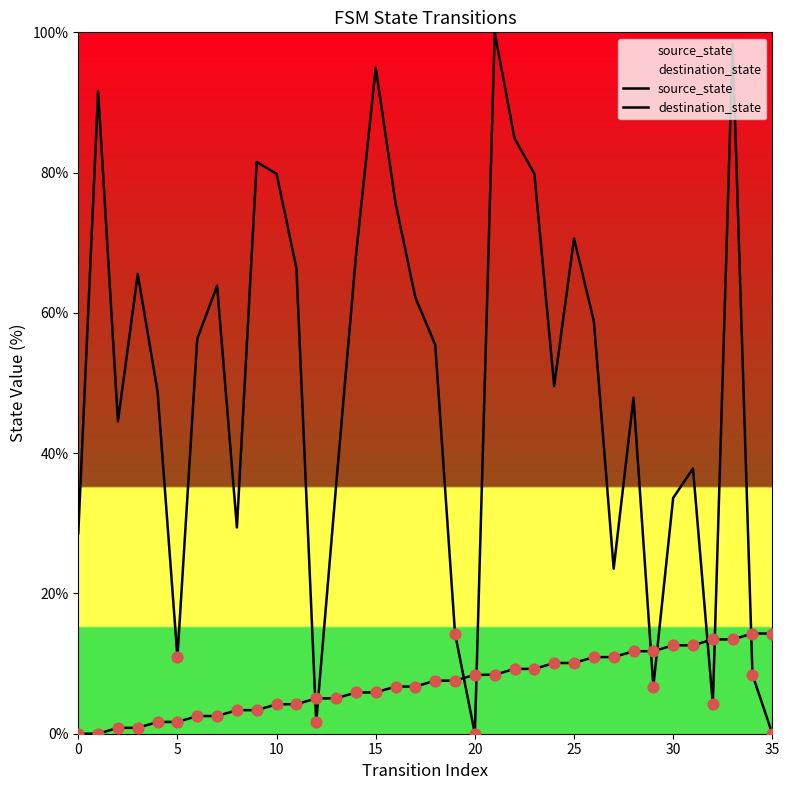

What are all the series names shown in the legend?

source_state, destination_state